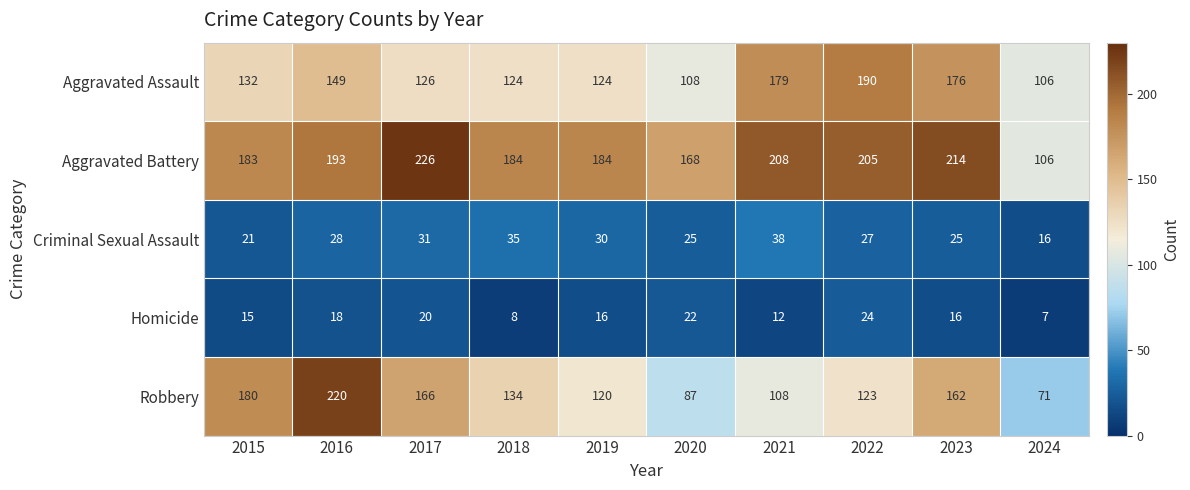

At which category does the chart reach its minimum across all series?

2024